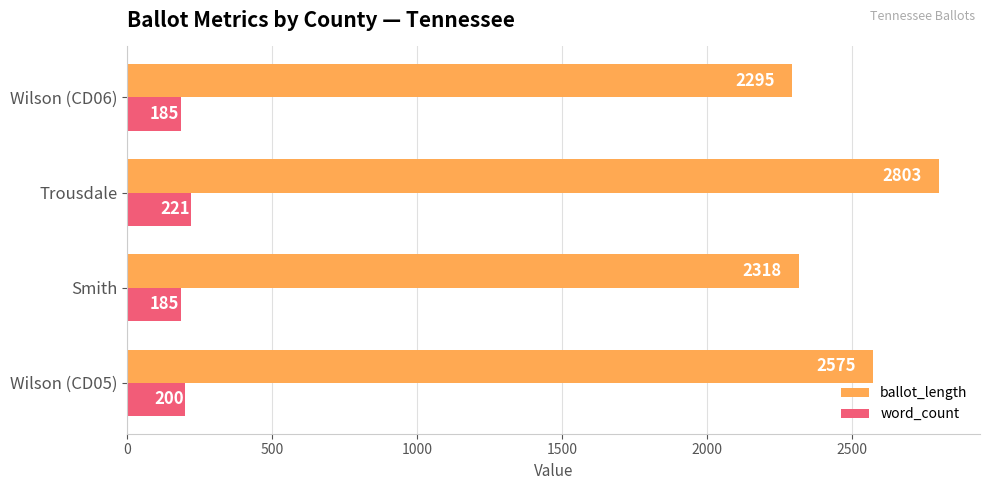

Where is word_count nearest to the value 203?

Wilson (CD05)